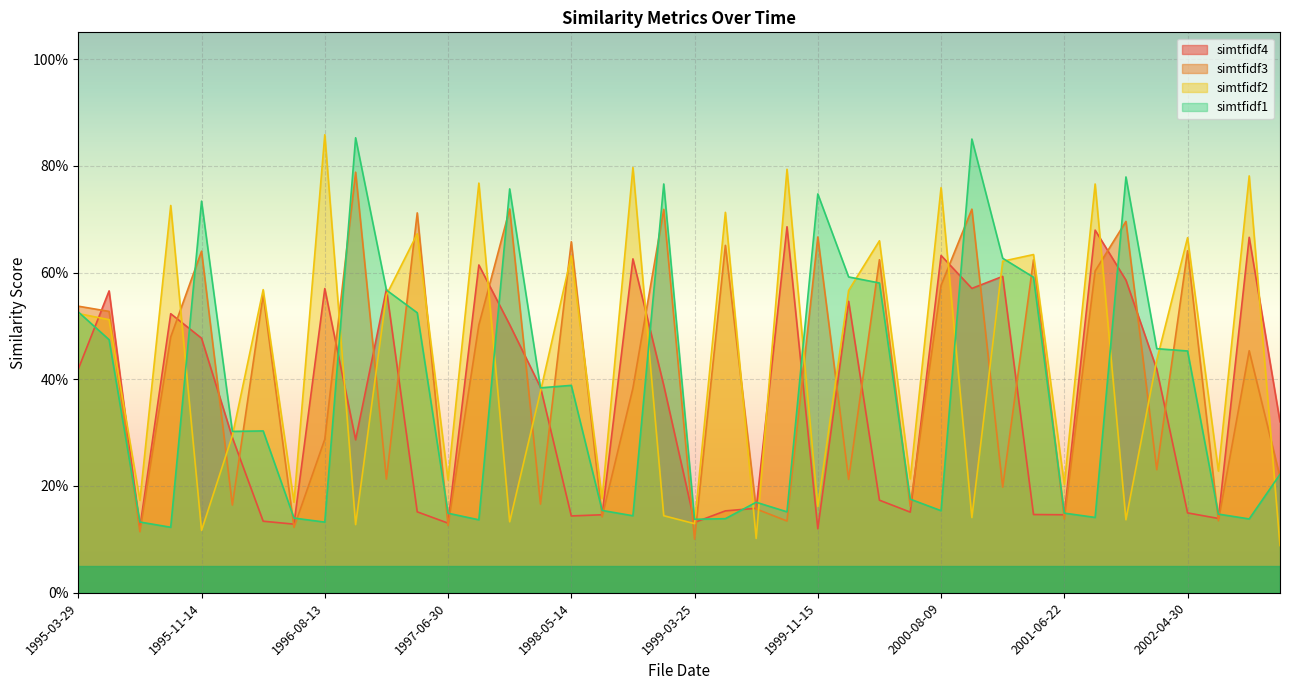

True or false: simtfidf4 has more than 2 interior local peaks.

True